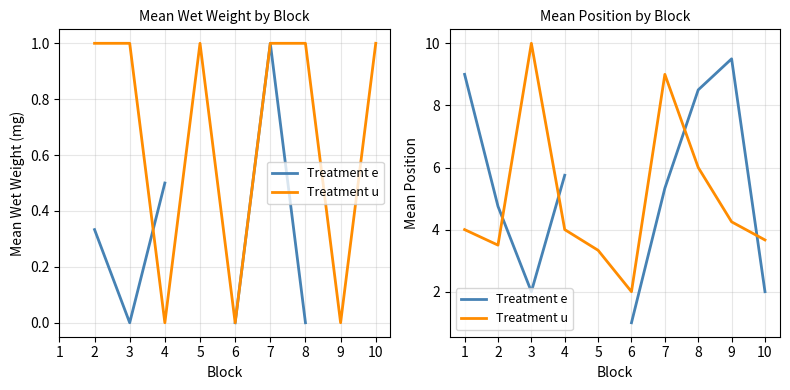

How many series are shown in this chart?

2